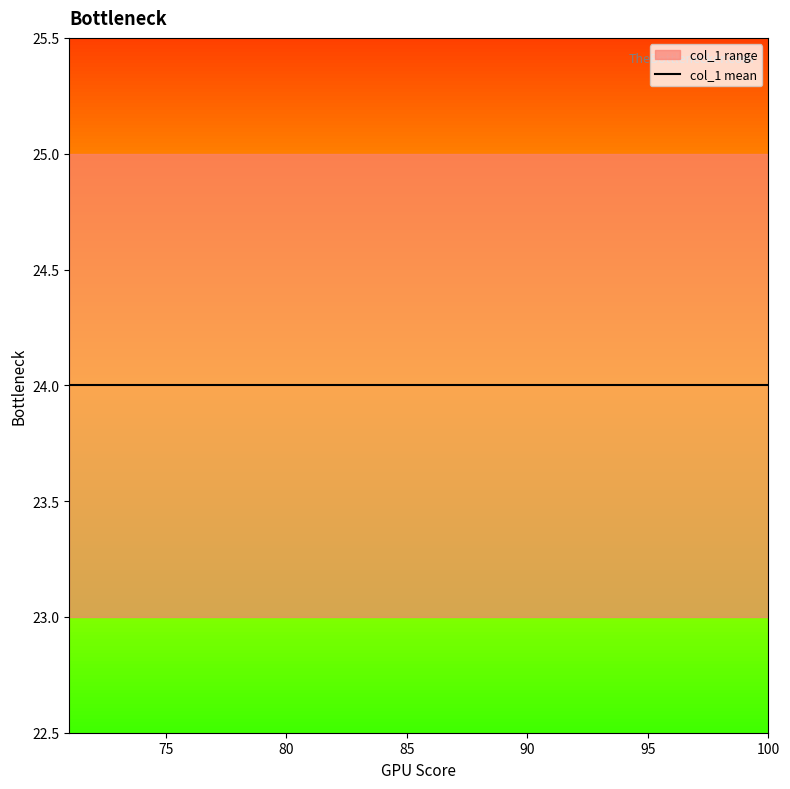

Approximately how many times larger is the value at 16 compared to 2?

1.0